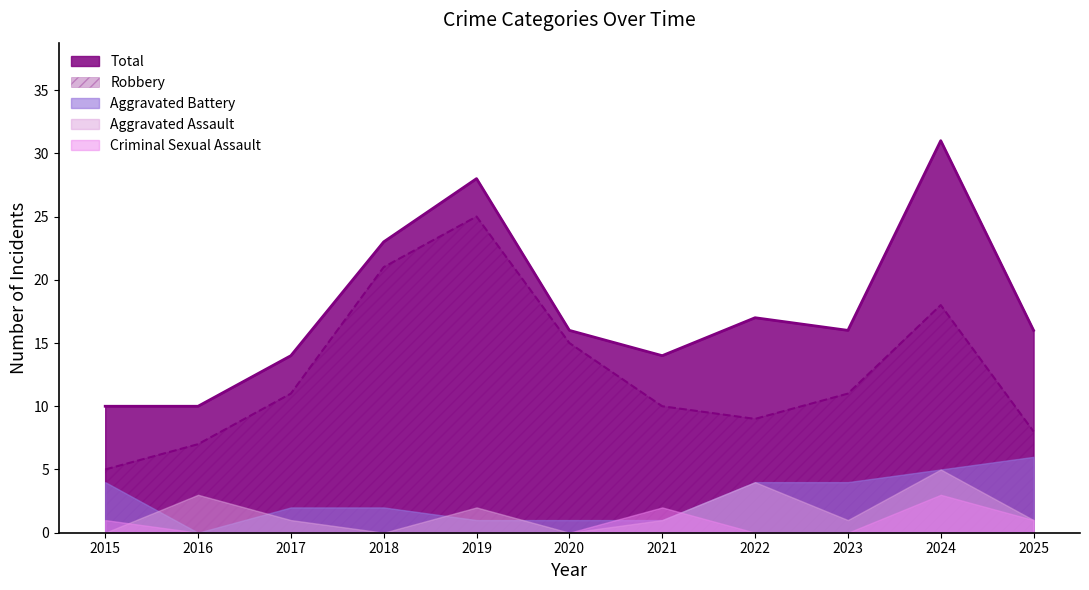

How many Aggravated Battery values are between 1 and 4?

8